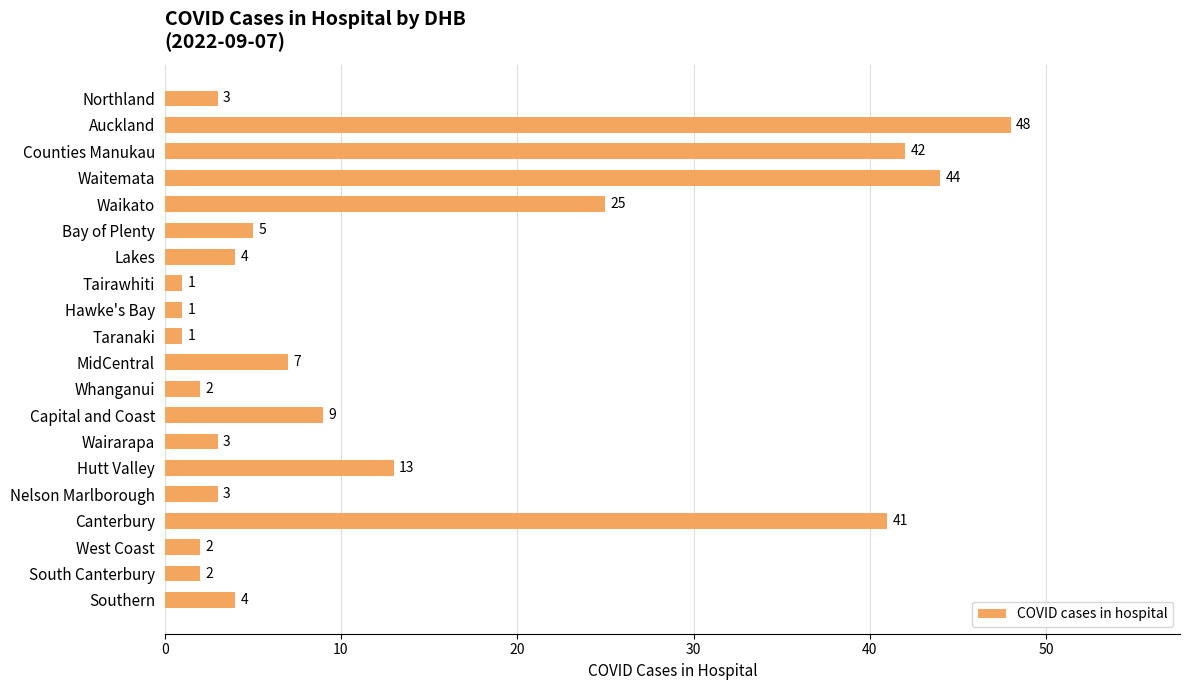

Where is the data nearest to the value 24?

Waikato